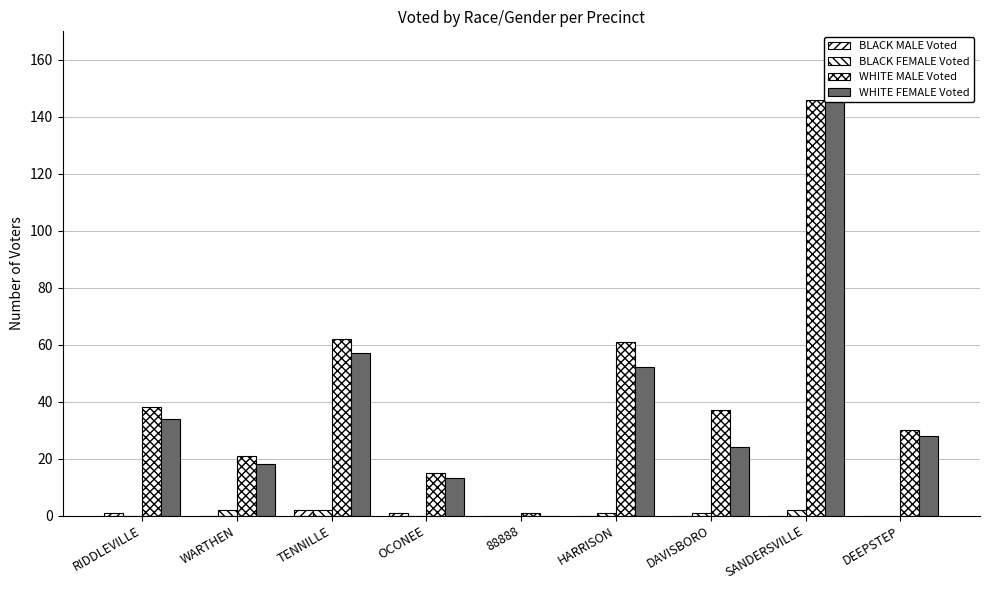

Rank the series by their maximum value, from highest to lowest.

WHITE FEMALE Voted, WHITE MALE Voted, BLACK MALE Voted, BLACK FEMALE Voted